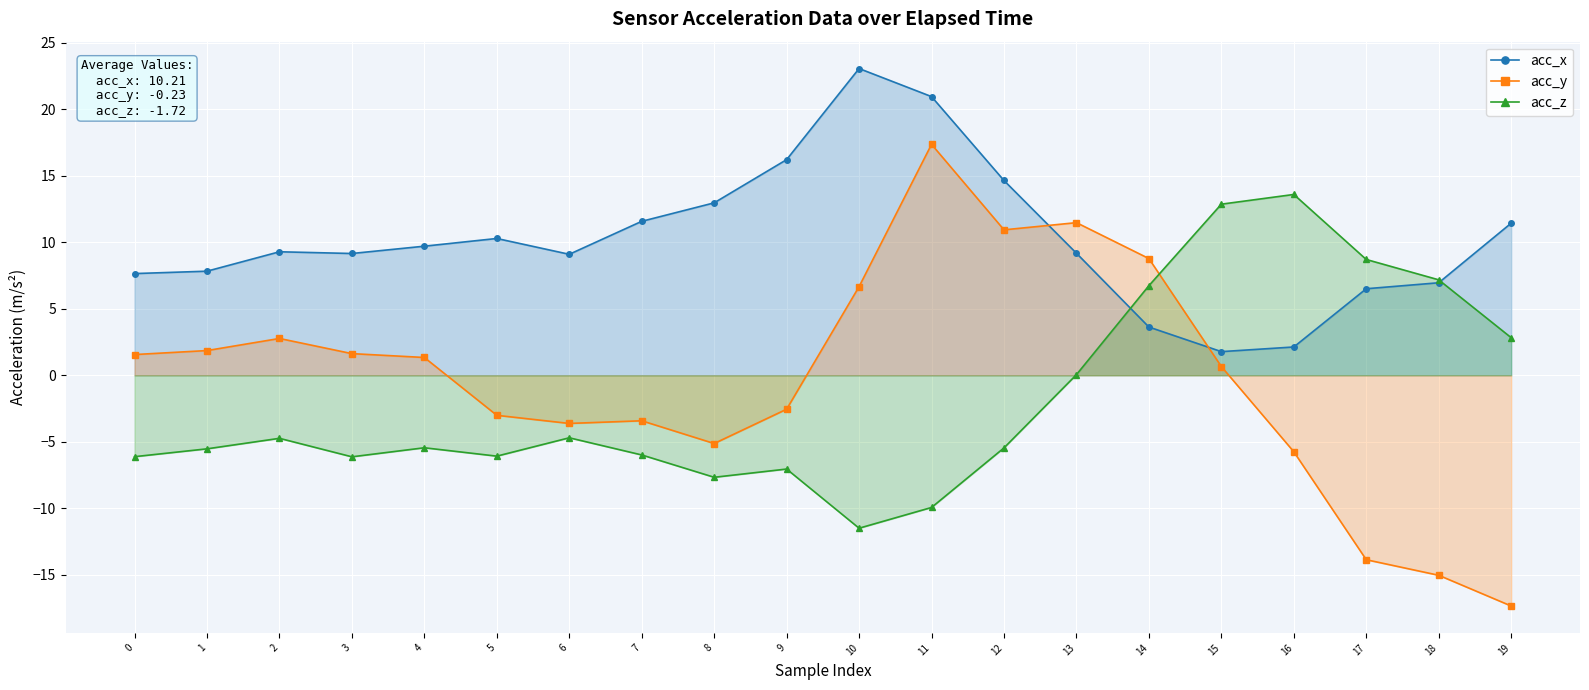

True or false: acc_z and acc_x cross at least once.

True